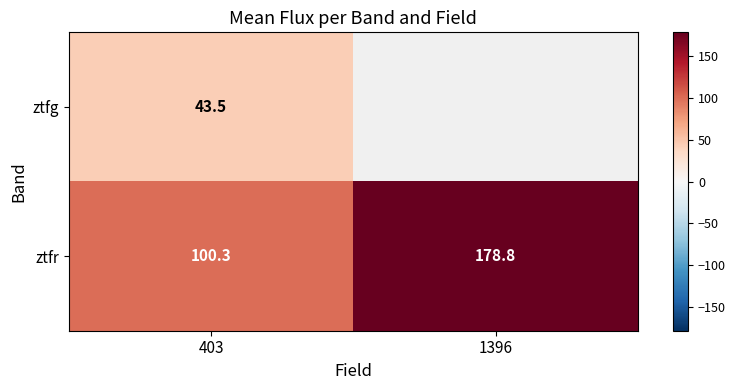

What is the minimum value for ztfg?

43.5